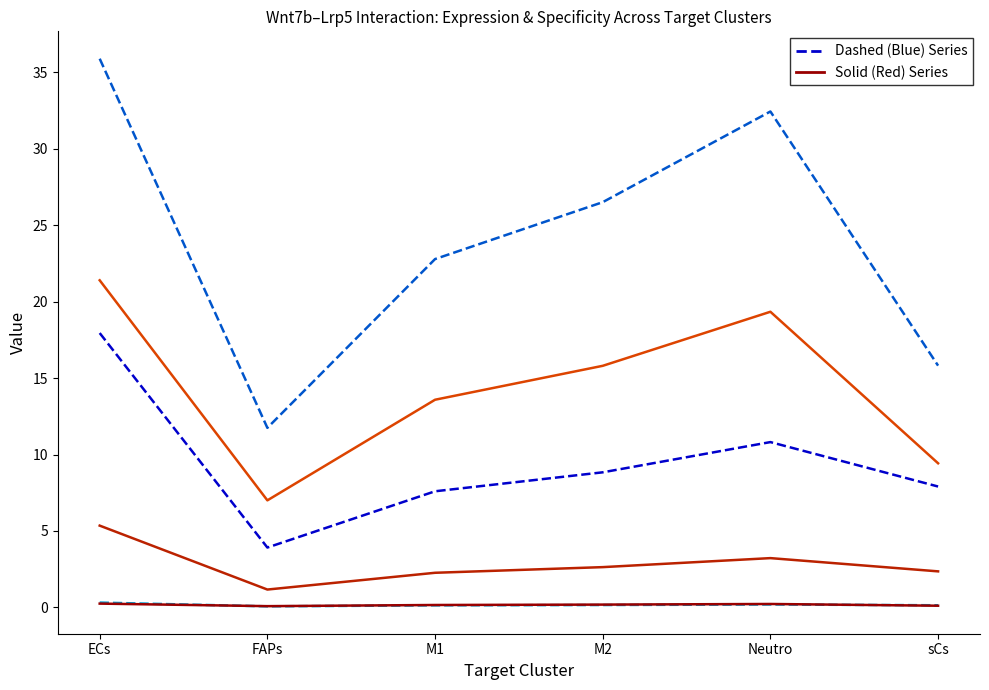

At which category is the sum across all series the highest?

ECs